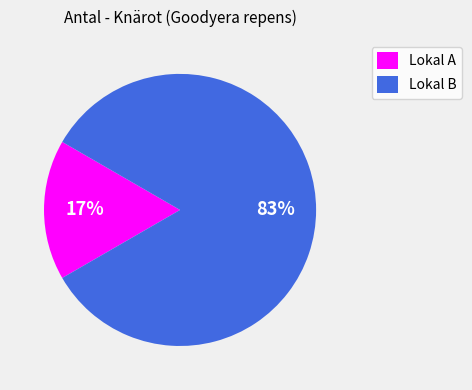

Do Lokal B and Lokal A together represent more than half of the pie?

Yes